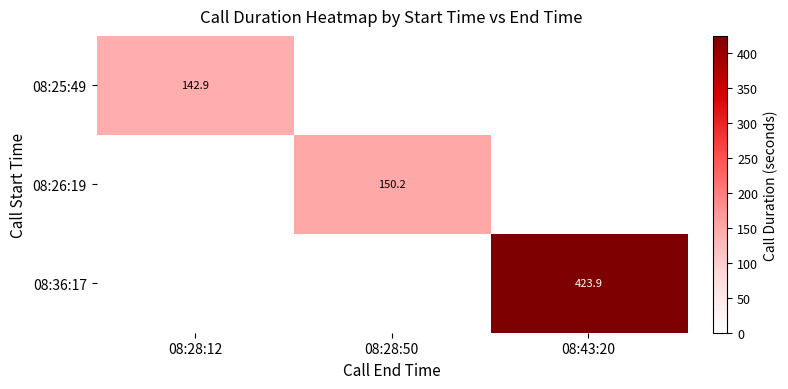

The 08:26:19 series shows 255.2 at 08:28:50. True or false?

False